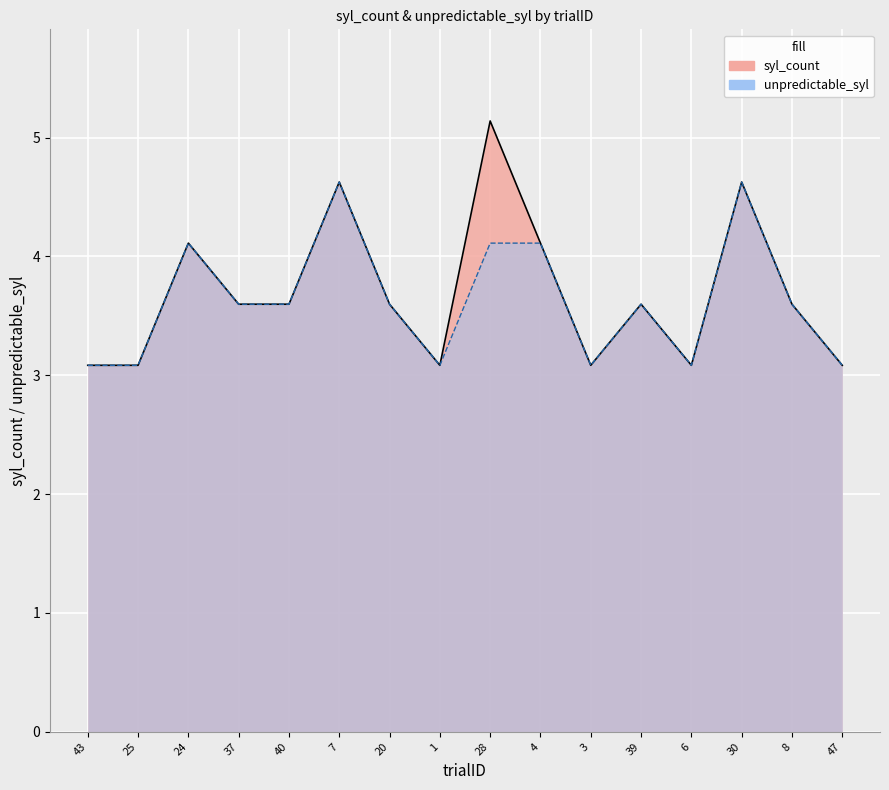

Reading left to right, list all the values displayed in this chart.

syl_count: 3.1	3.1	4.1	3.6	3.6	4.6	3.6	3.1	5.1	4.1	3.1	3.6	3.1	4.6	3.6	3.1
unpredictable_syl: 3.1	3.1	4.1	3.6	3.6	4.6	3.6	3.1	4.1	4.1	3.1	3.6	3.1	4.6	3.6	3.1